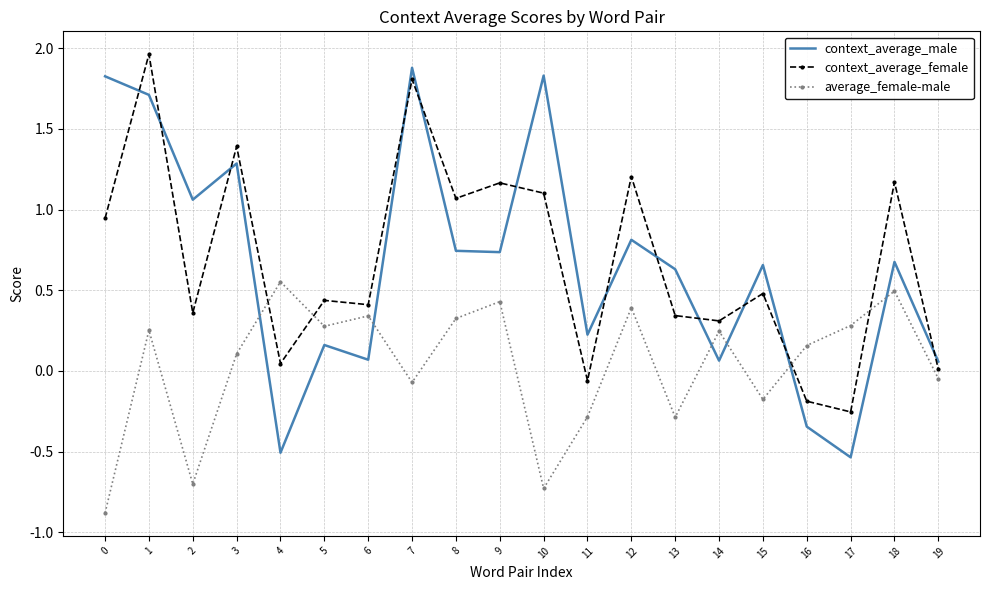

True or false: average_female-male has more than 0 points higher than both neighbors.

True